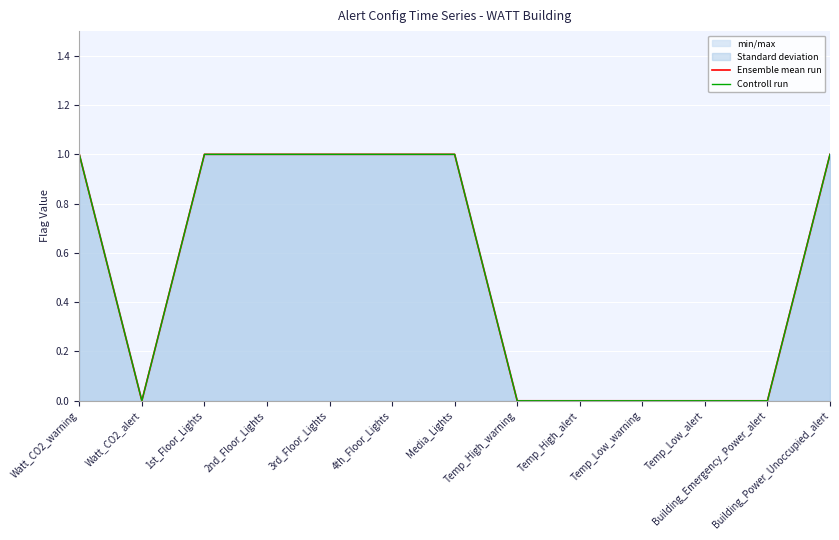

True or false: Ensemble mean run and Controll run intersect in this chart.

False